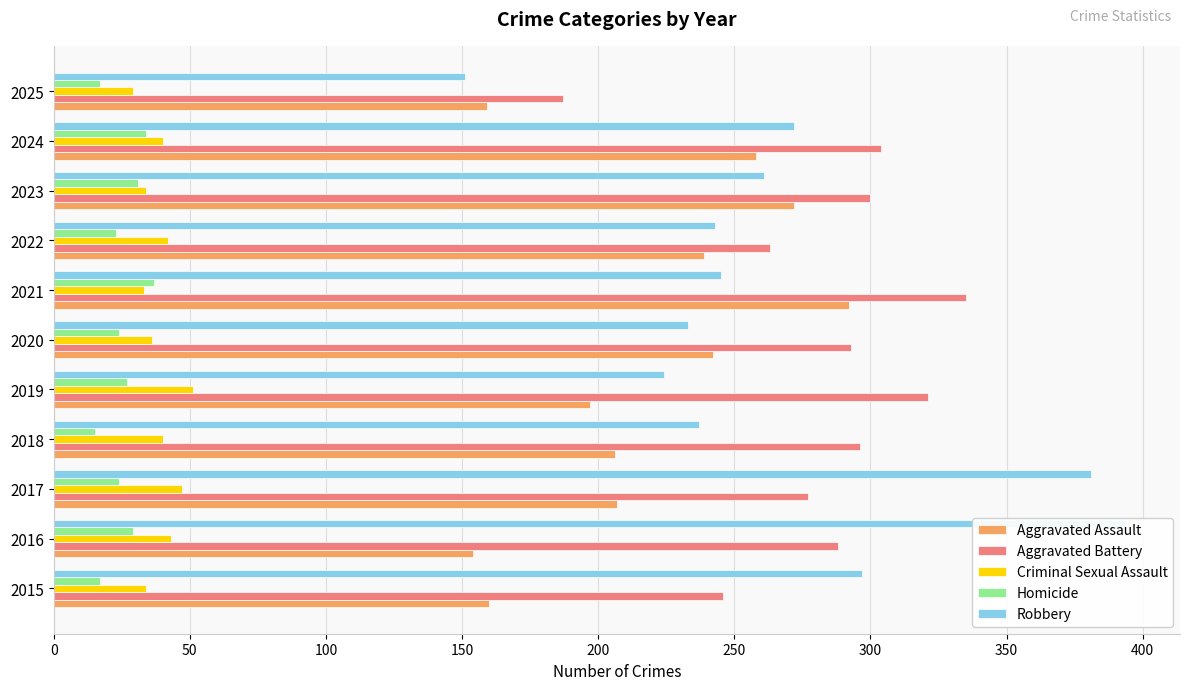

Which has a higher value, 2016 or 2021?

2021